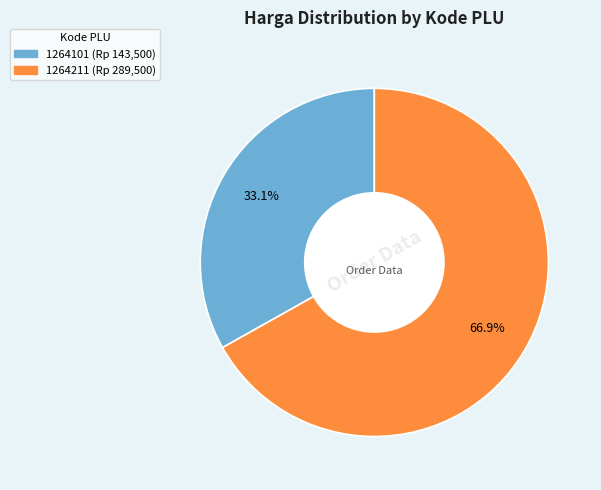

To the nearest percent, what is the difference between the largest and smallest slice percentages?

34%